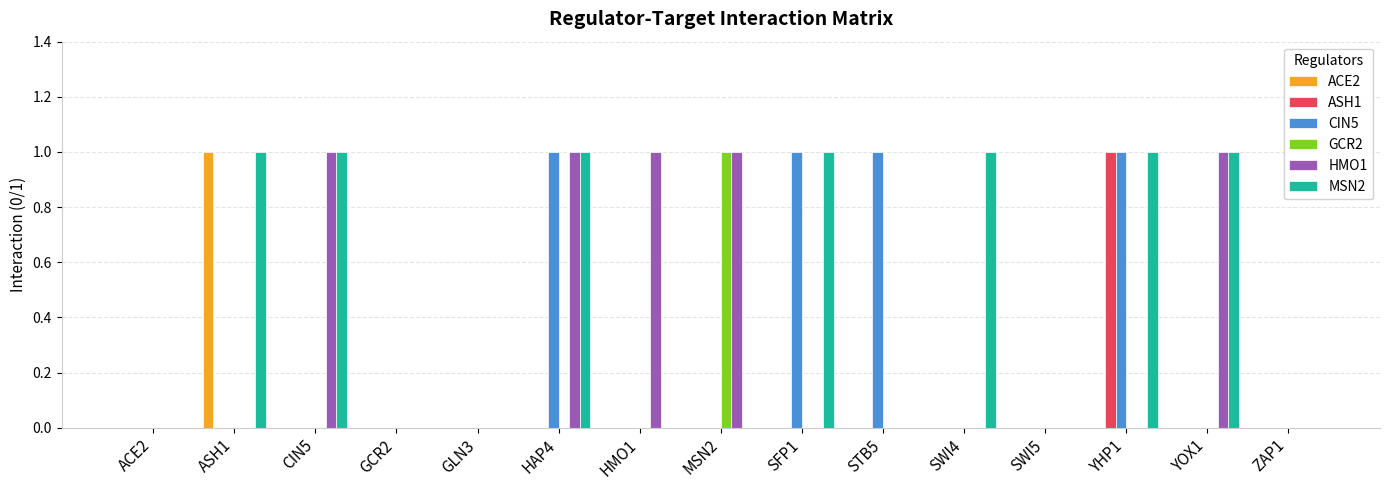

Reading left to right, list all the values displayed in this chart.

ACE2: 0	1	0	0	0	0	0	0	0	0	0	0	0	0	0
ASH1: 0	0	0	0	0	0	0	0	0	0	0	0	1	0	0
CIN5: 0	0	0	0	0	1	0	0	1	1	0	0	1	0	0
GCR2: 0	0	0	0	0	0	0	1	0	0	0	0	0	0	0
HMO1: 0	0	1	0	0	1	1	1	0	0	0	0	0	1	0
MSN2: 0	1	1	0	0	1	0	0	1	0	1	0	1	1	0